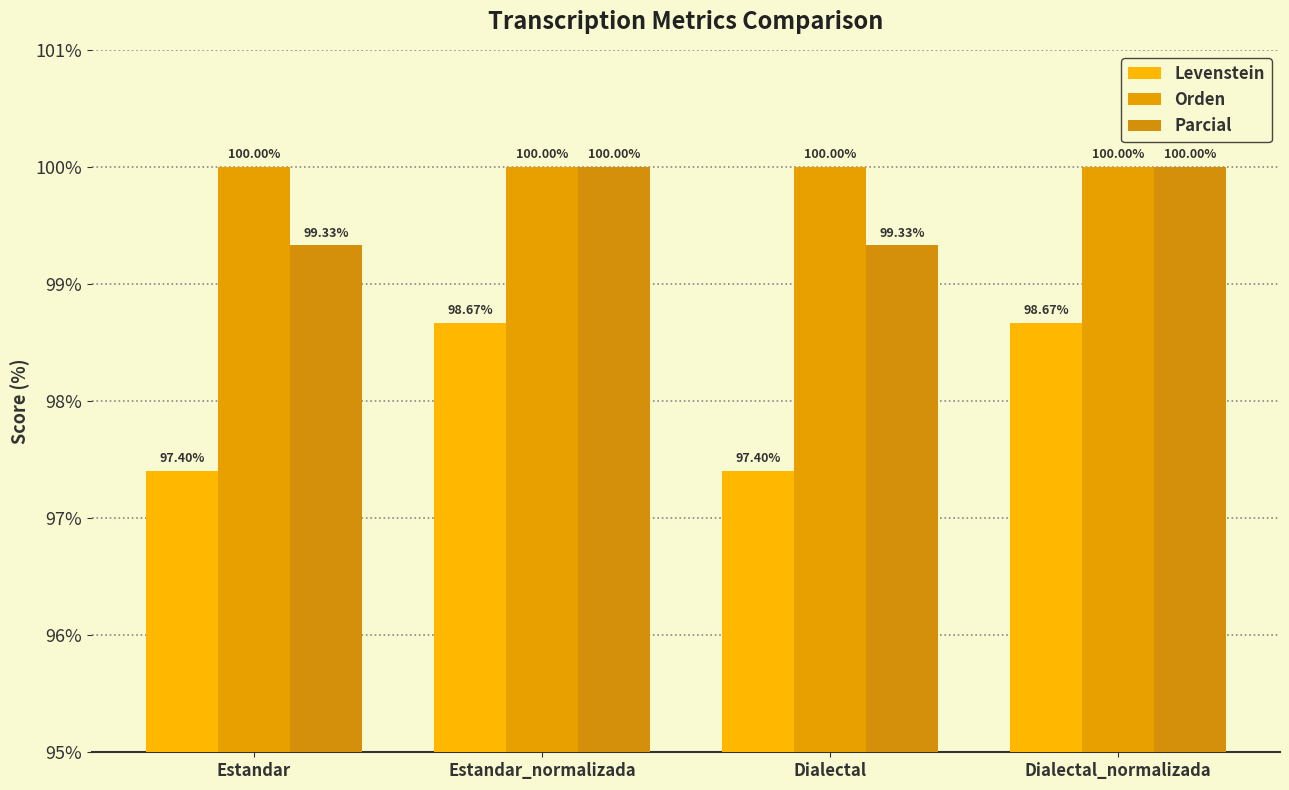

The Parcial series shows 99.3 at Estandar. True or false?

True